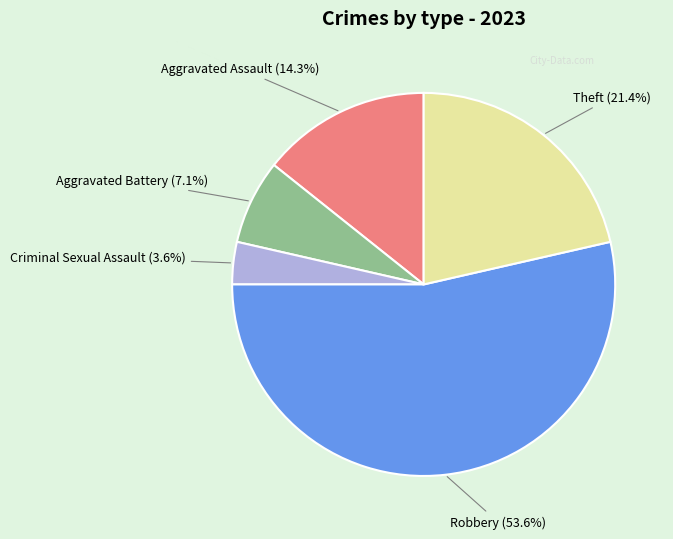

Does any single category account for the majority?

Yes